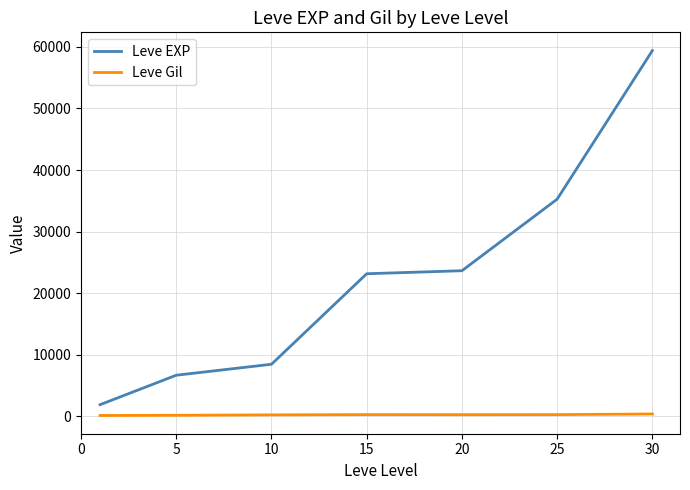

List the series in order of their overall mean, highest first.

Leve EXP, Leve Gil